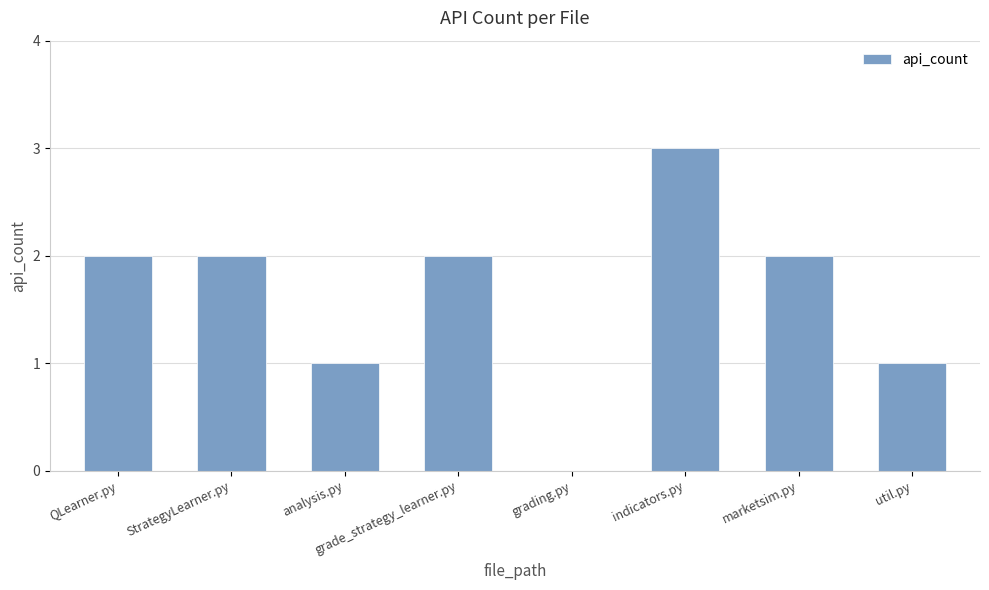

What is the sum of all values?

13